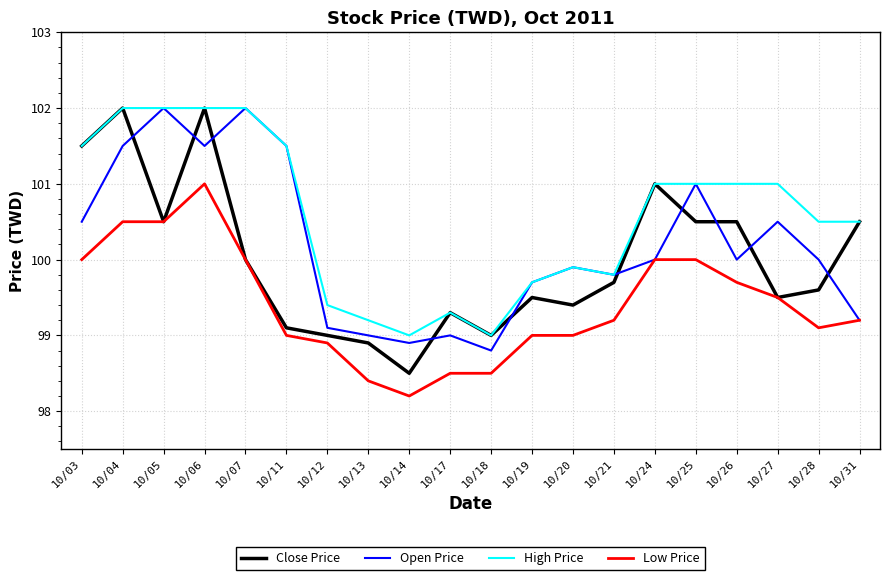

What is the sum of the High Price values at 10/27 and 10/07?

203.0